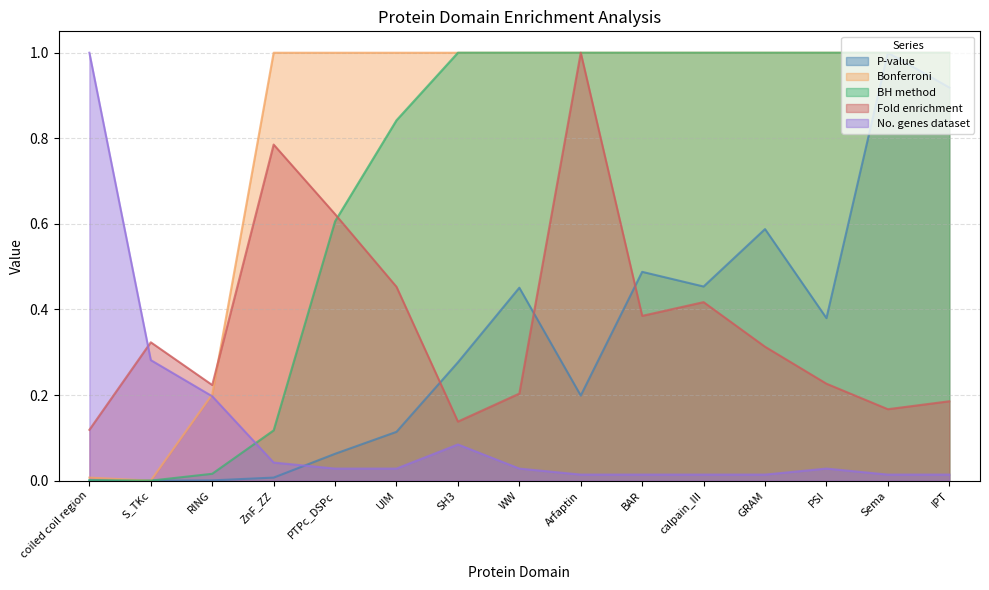

Which category has the highest value in the Bonferroni series?

ZnF_ZZ